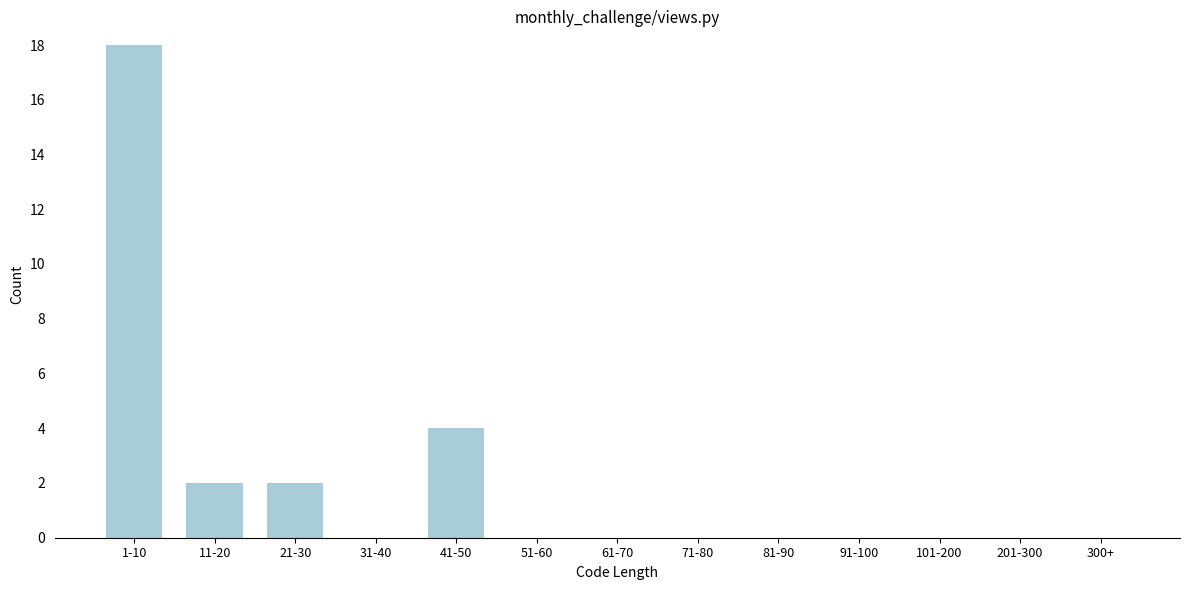

Reading left to right, what are all the values shown in this chart?

1-10=18	11-20=2	21-30=2	31-40=0	41-50=4	51-60=0	61-70=0	71-80=0	81-90=0	91-100=0	101-200=0	201-300=0	300+=0